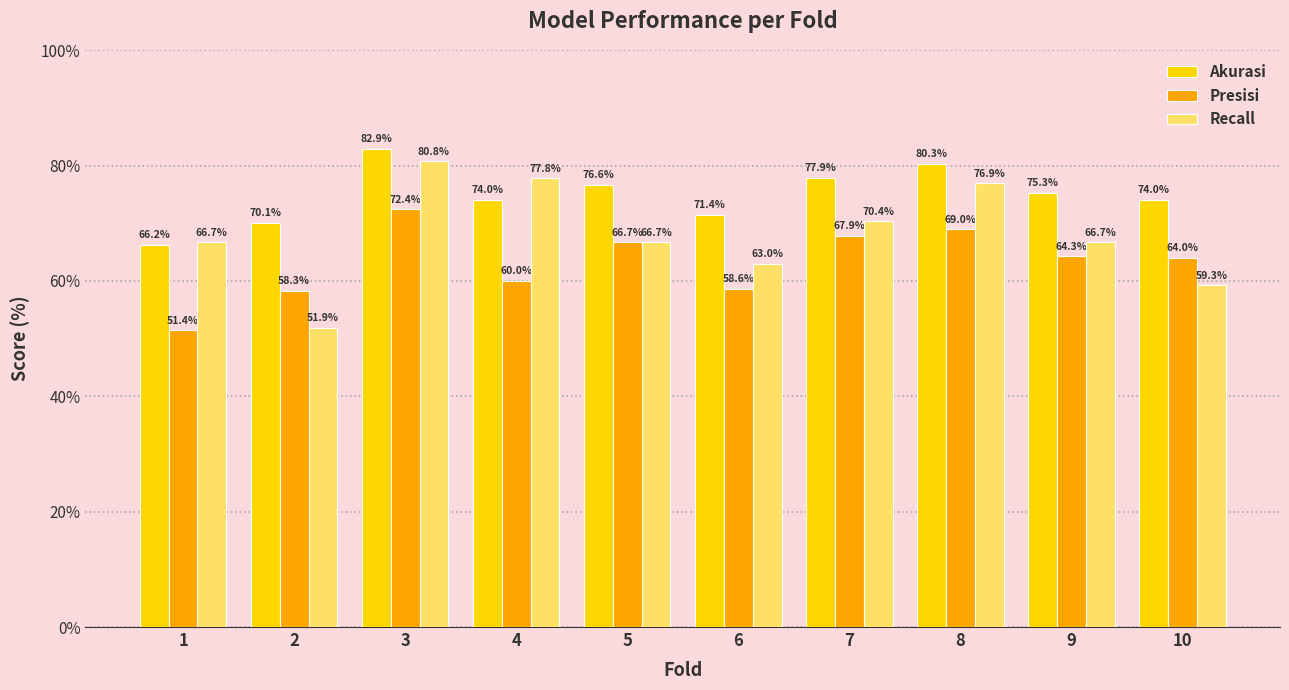

Where does the Presisi series first go above 64?

3